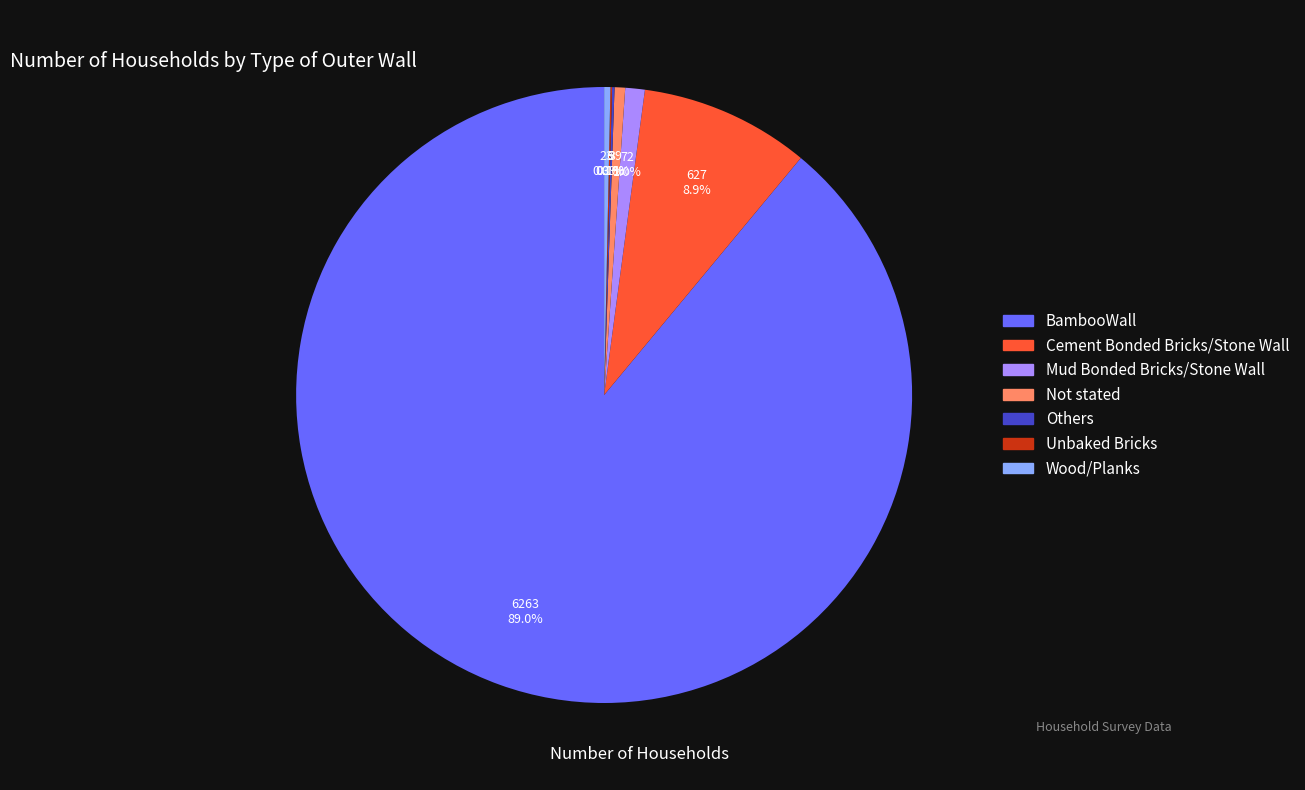

True or false: Wood/Planks accounts for 14% of the total.

False